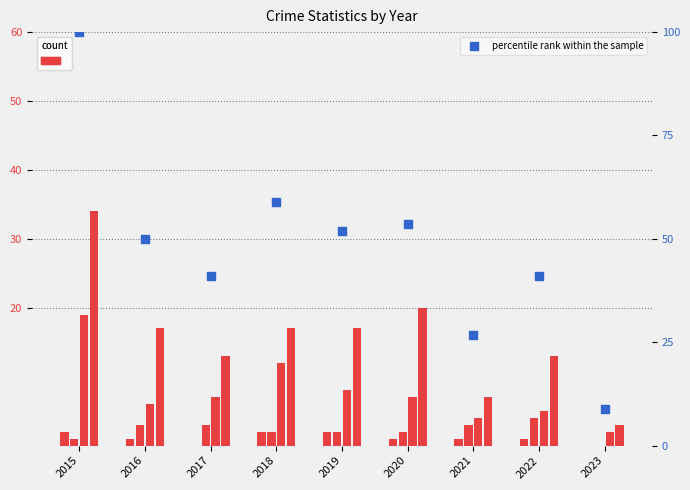

At which category is the sum across all series the highest?

2015